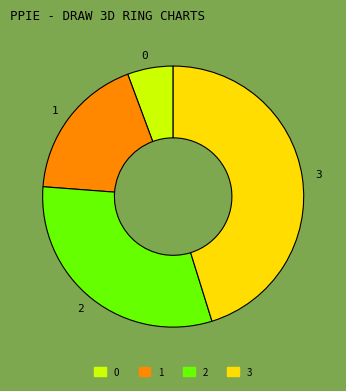

Which category has the biggest portion of the pie?

3